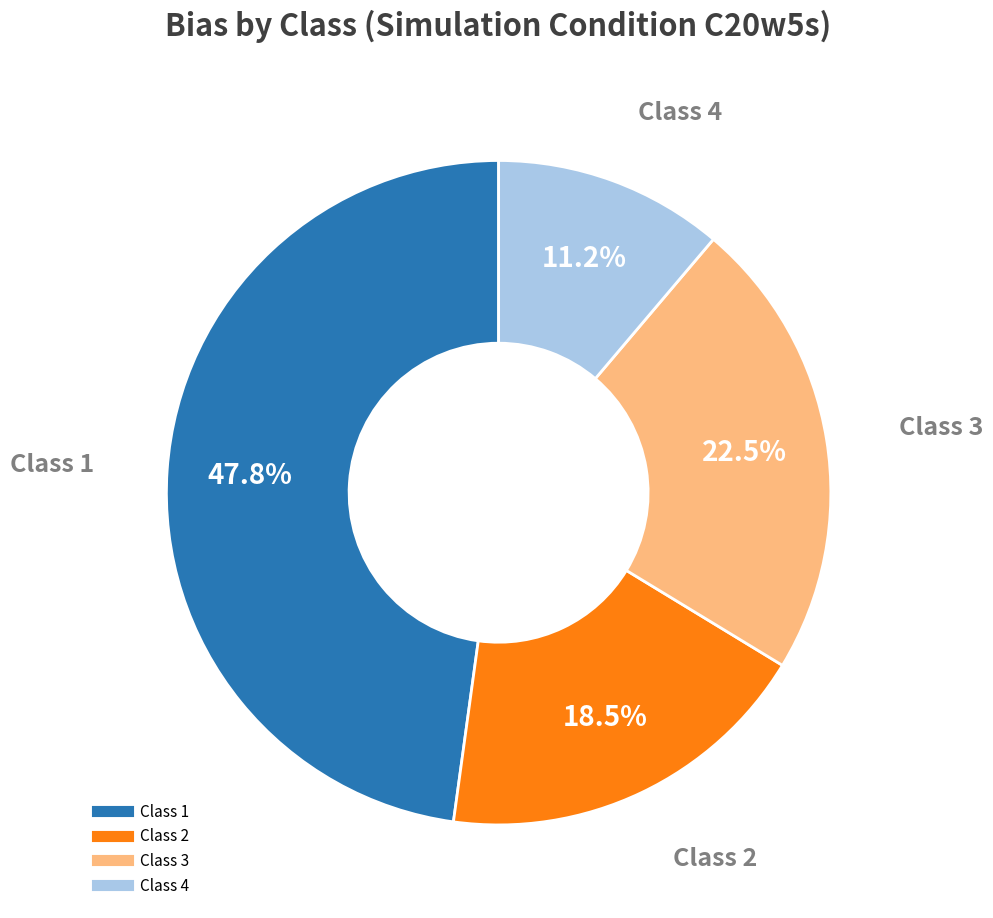

Is there a majority slice in this chart?

No